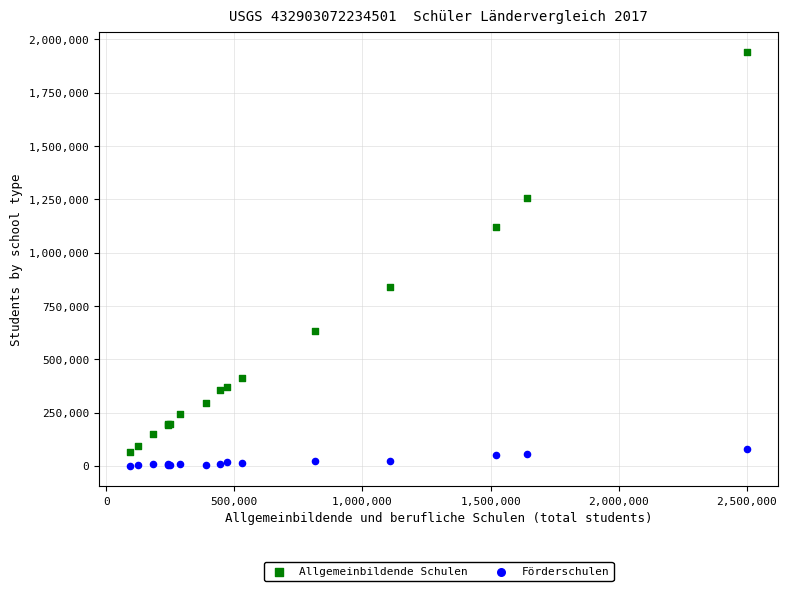

Which series contains the highest Y value?

Allgemeinbildende Schulen